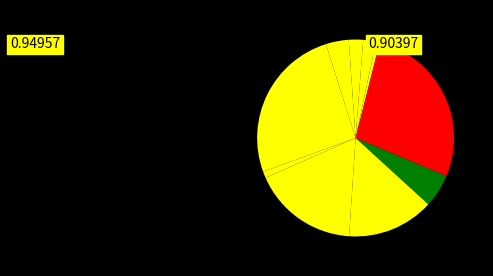

Rank the categories by value from lowest to highest.

signal segment 5, signal segment 10, signal segment 4, signal segment 3, signal segment 2, signal segment 7, signal segment 8, signal segment 9, signal segment 1, signal segment 6